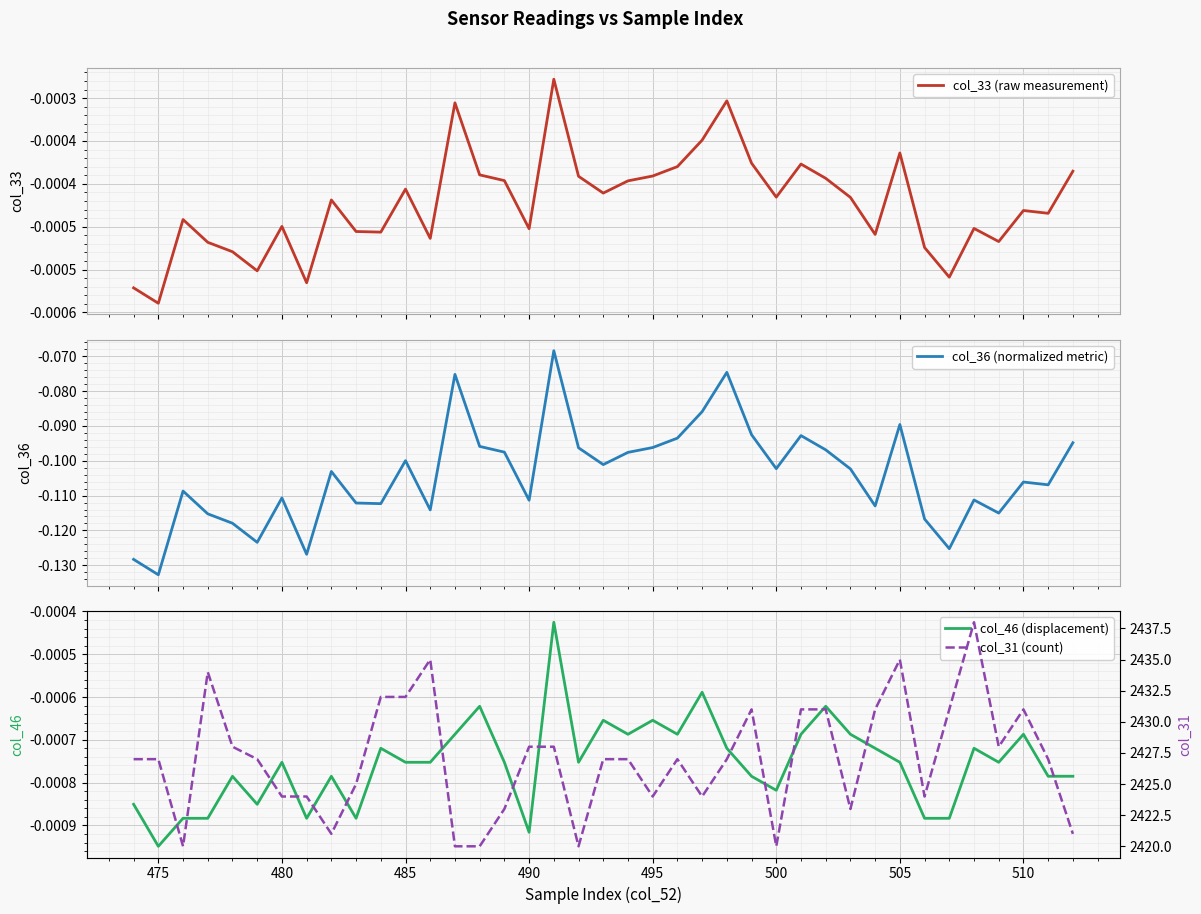

What position from the left is 495?

22